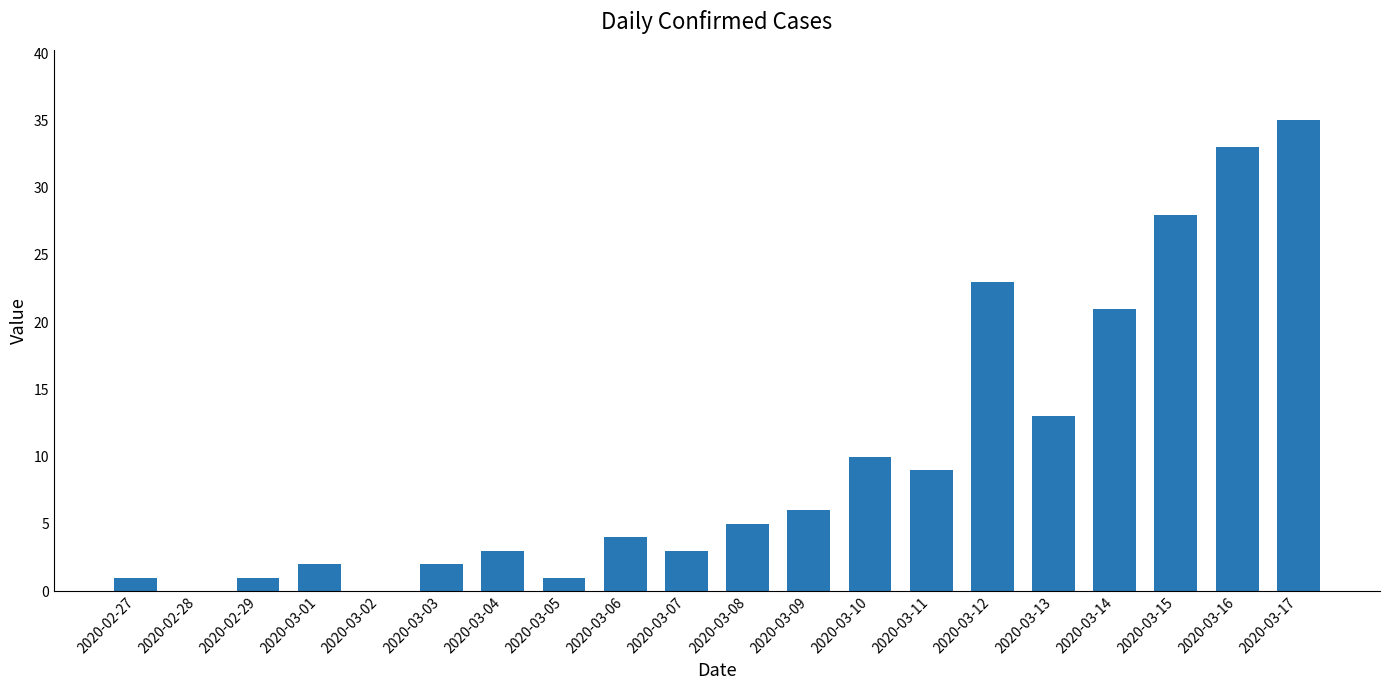

What is the change in value from 2020-02-28 to 2020-02-29?

+1